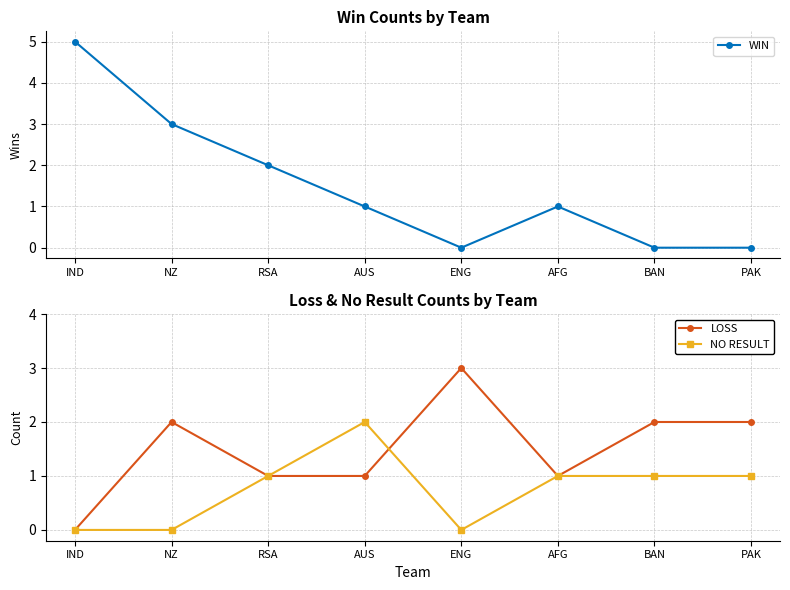

Is this an area chart (filled region under the line)?

No